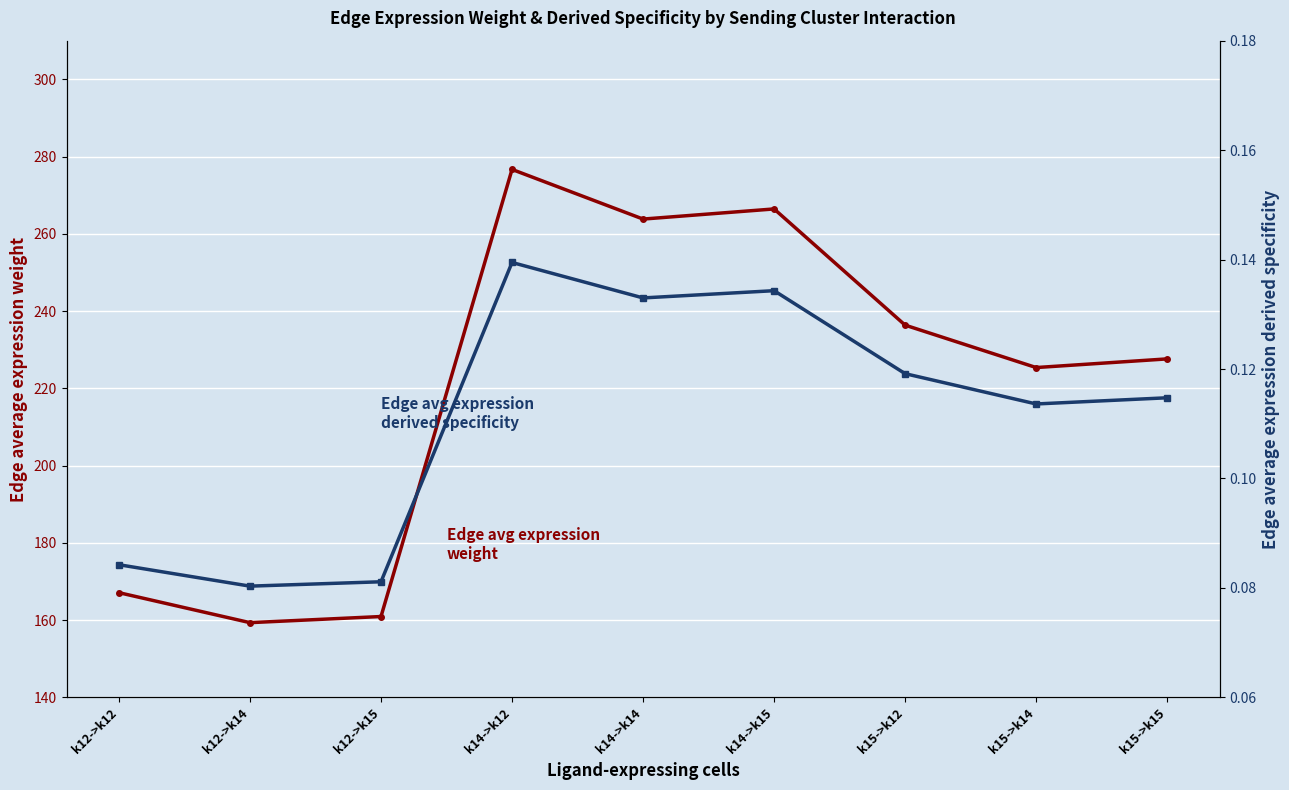

Which category has the lowest value across all series?

k12->k14